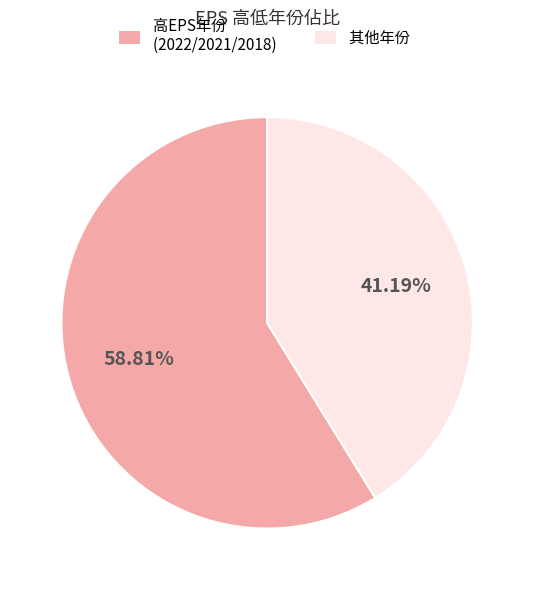

Which slice is the smallest?

其他年份